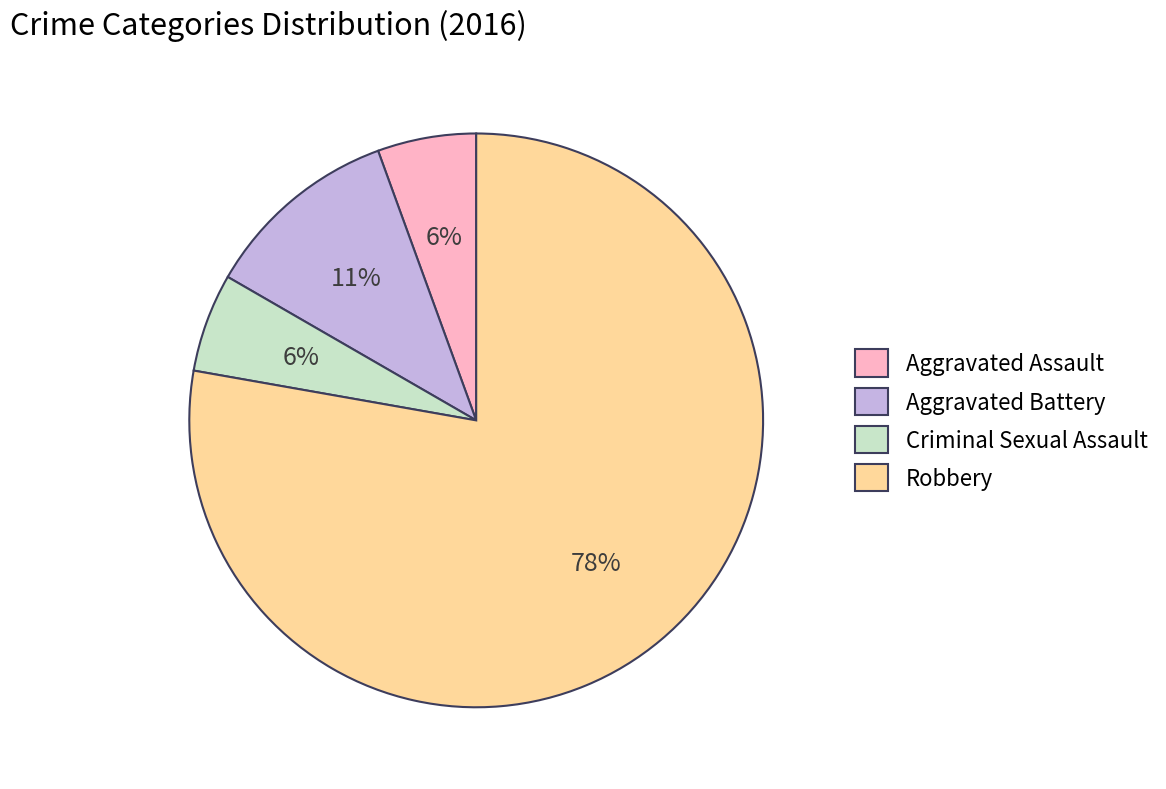

Which slice represents more than half of the pie?

Robbery